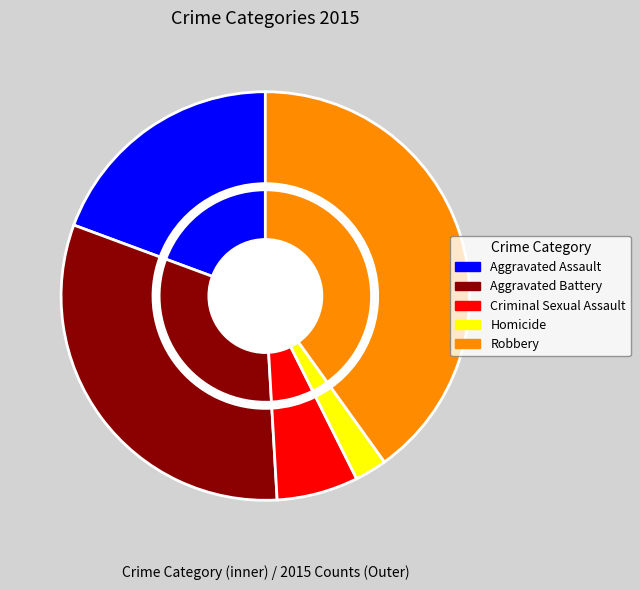

Combined, do Robbery and Aggravated Assault account for over 50%?

Yes